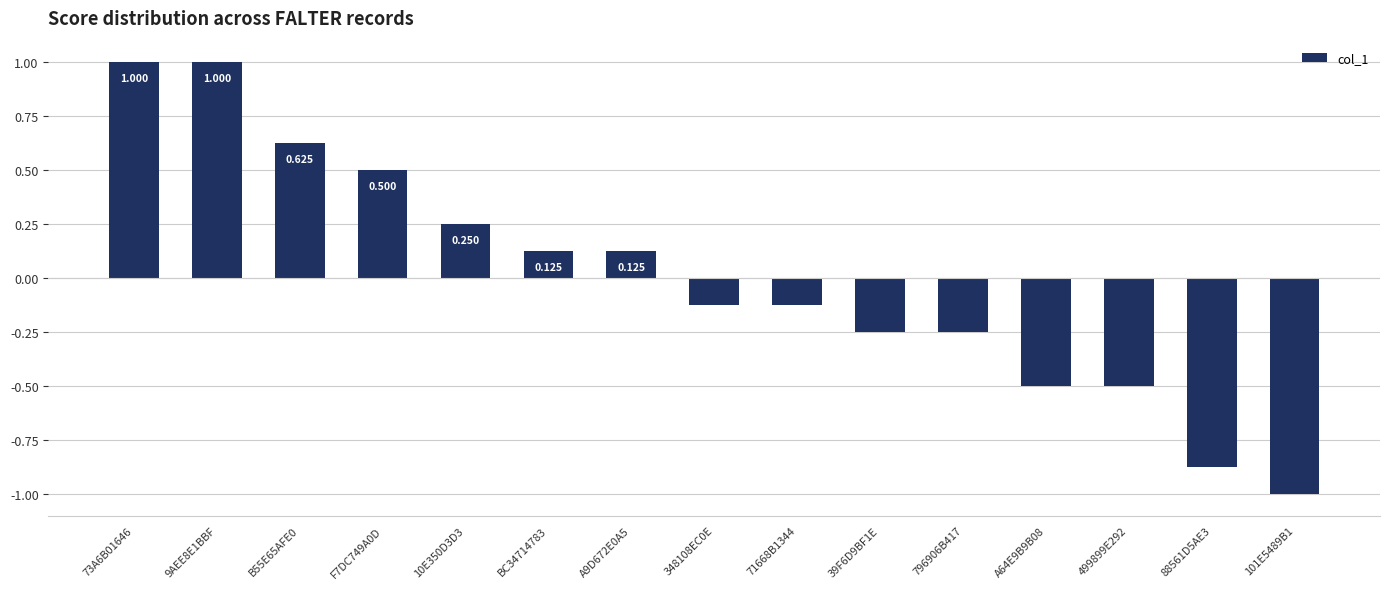

Which category has the lowest value across all series?

101E5489B1